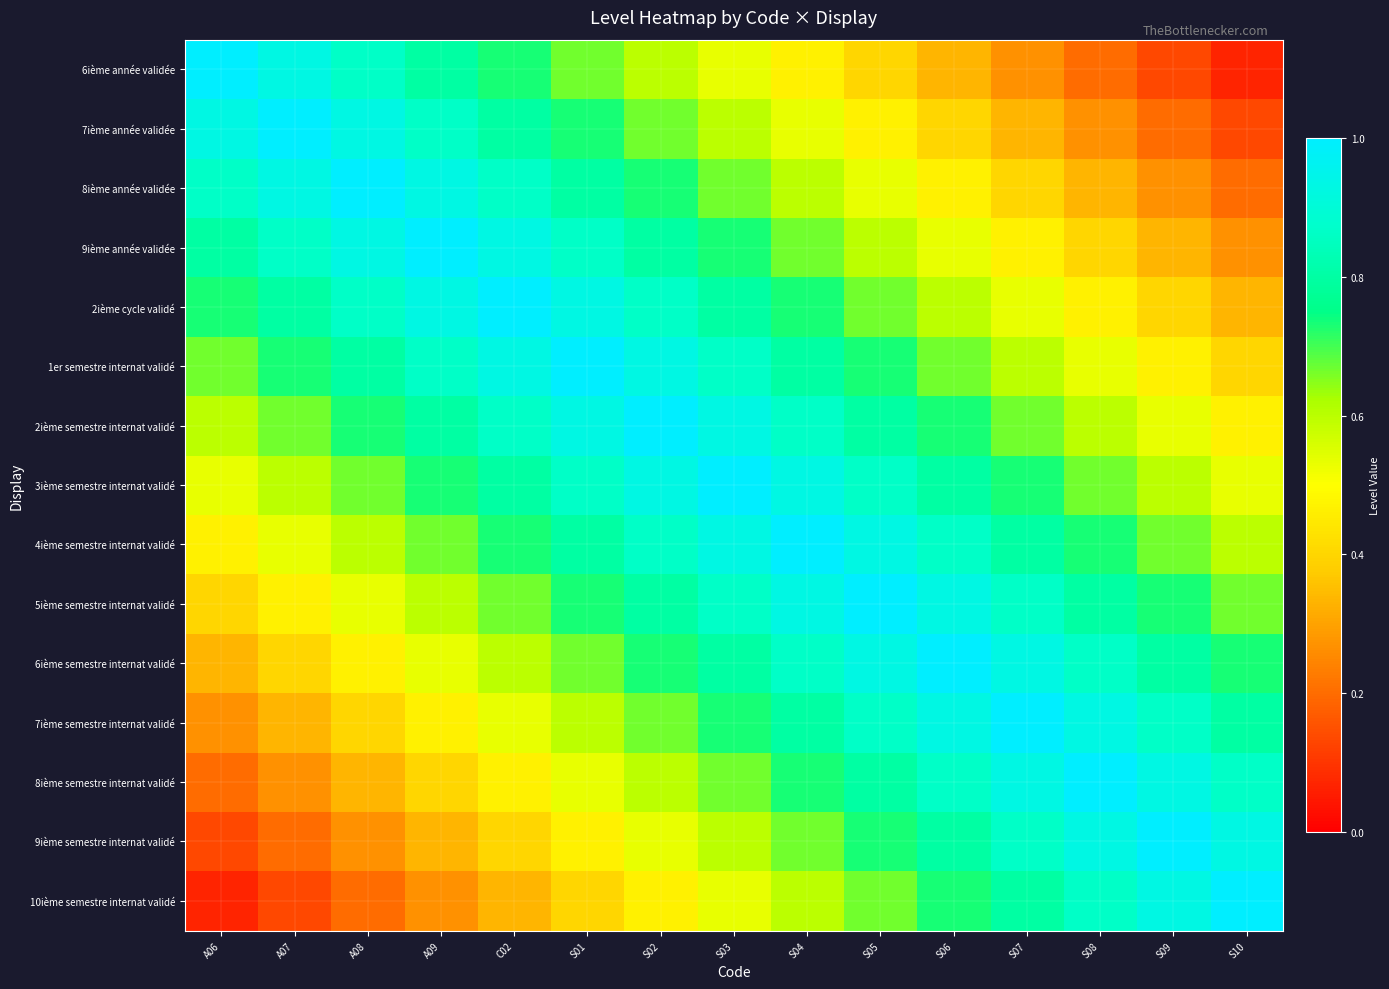

Reading left to right, what are all the values shown in this chart?

6ième année validée: A06=1.0	A07=0.9	A08=0.9	A09=0.8	C02=0.7	S01=0.7	S02=0.6	S03=0.5	S04=0.5	S05=0.4	S06=0.3	S07=0.3	S08=0.2	S09=0.1	S10=0.1
7ième année validée: A06=0.9	A07=1.0	A08=0.9	A09=0.9	C02=0.8	S01=0.7	S02=0.7	S03=0.6	S04=0.5	S05=0.5	S06=0.4	S07=0.3	S08=0.3	S09=0.2	S10=0.1
8ième année validée: A06=0.9	A07=0.9	A08=1.0	A09=0.9	C02=0.9	S01=0.8	S02=0.7	S03=0.7	S04=0.6	S05=0.5	S06=0.5	S07=0.4	S08=0.3	S09=0.3	S10=0.2
9ième année validée: A06=0.8	A07=0.9	A08=0.9	A09=1.0	C02=0.9	S01=0.9	S02=0.8	S03=0.7	S04=0.7	S05=0.6	S06=0.5	S07=0.5	S08=0.4	S09=0.3	S10=0.3
2ième cycle validé: A06=0.7	A07=0.8	A08=0.9	A09=0.9	C02=1.0	S01=0.9	S02=0.9	S03=0.8	S04=0.7	S05=0.7	S06=0.6	S07=0.5	S08=0.5	S09=0.4	S10=0.3
1er semestre internat validé: A06=0.7	A07=0.7	A08=0.8	A09=0.9	C02=0.9	S01=1.0	S02=0.9	S03=0.9	S04=0.8	S05=0.7	S06=0.7	S07=0.6	S08=0.5	S09=0.5	S10=0.4
2ième semestre internat validé: A06=0.6	A07=0.7	A08=0.7	A09=0.8	C02=0.9	S01=0.9	S02=1.0	S03=0.9	S04=0.9	S05=0.8	S06=0.7	S07=0.7	S08=0.6	S09=0.5	S10=0.5
3ième semestre internat validé: A06=0.5	A07=0.6	A08=0.7	A09=0.7	C02=0.8	S01=0.9	S02=0.9	S03=1.0	S04=0.9	S05=0.9	S06=0.8	S07=0.7	S08=0.7	S09=0.6	S10=0.5
4ième semestre internat validé: A06=0.5	A07=0.5	A08=0.6	A09=0.7	C02=0.7	S01=0.8	S02=0.9	S03=0.9	S04=1.0	S05=0.9	S06=0.9	S07=0.8	S08=0.7	S09=0.7	S10=0.6
5ième semestre internat validé: A06=0.4	A07=0.5	A08=0.5	A09=0.6	C02=0.7	S01=0.7	S02=0.8	S03=0.9	S04=0.9	S05=1.0	S06=0.9	S07=0.9	S08=0.8	S09=0.7	S10=0.7
6ième semestre internat validé: A06=0.3	A07=0.4	A08=0.5	A09=0.5	C02=0.6	S01=0.7	S02=0.7	S03=0.8	S04=0.9	S05=0.9	S06=1.0	S07=0.9	S08=0.9	S09=0.8	S10=0.7
7ième semestre internat validé: A06=0.3	A07=0.3	A08=0.4	A09=0.5	C02=0.5	S01=0.6	S02=0.7	S03=0.7	S04=0.8	S05=0.9	S06=0.9	S07=1.0	S08=0.9	S09=0.9	S10=0.8
8ième semestre internat validé: A06=0.2	A07=0.3	A08=0.3	A09=0.4	C02=0.5	S01=0.5	S02=0.6	S03=0.7	S04=0.7	S05=0.8	S06=0.9	S07=0.9	S08=1.0	S09=0.9	S10=0.9
9ième semestre internat validé: A06=0.1	A07=0.2	A08=0.3	A09=0.3	C02=0.4	S01=0.5	S02=0.5	S03=0.6	S04=0.7	S05=0.7	S06=0.8	S07=0.9	S08=0.9	S09=1.0	S10=0.9
10ième semestre internat validé: A06=0.1	A07=0.1	A08=0.2	A09=0.3	C02=0.3	S01=0.4	S02=0.5	S03=0.5	S04=0.6	S05=0.7	S06=0.7	S07=0.8	S08=0.9	S09=0.9	S10=1.0